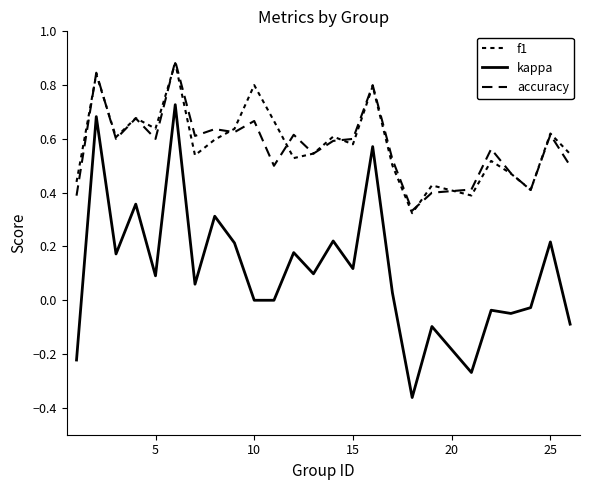

True or false: accuracy and kappa intersect in this chart.

False